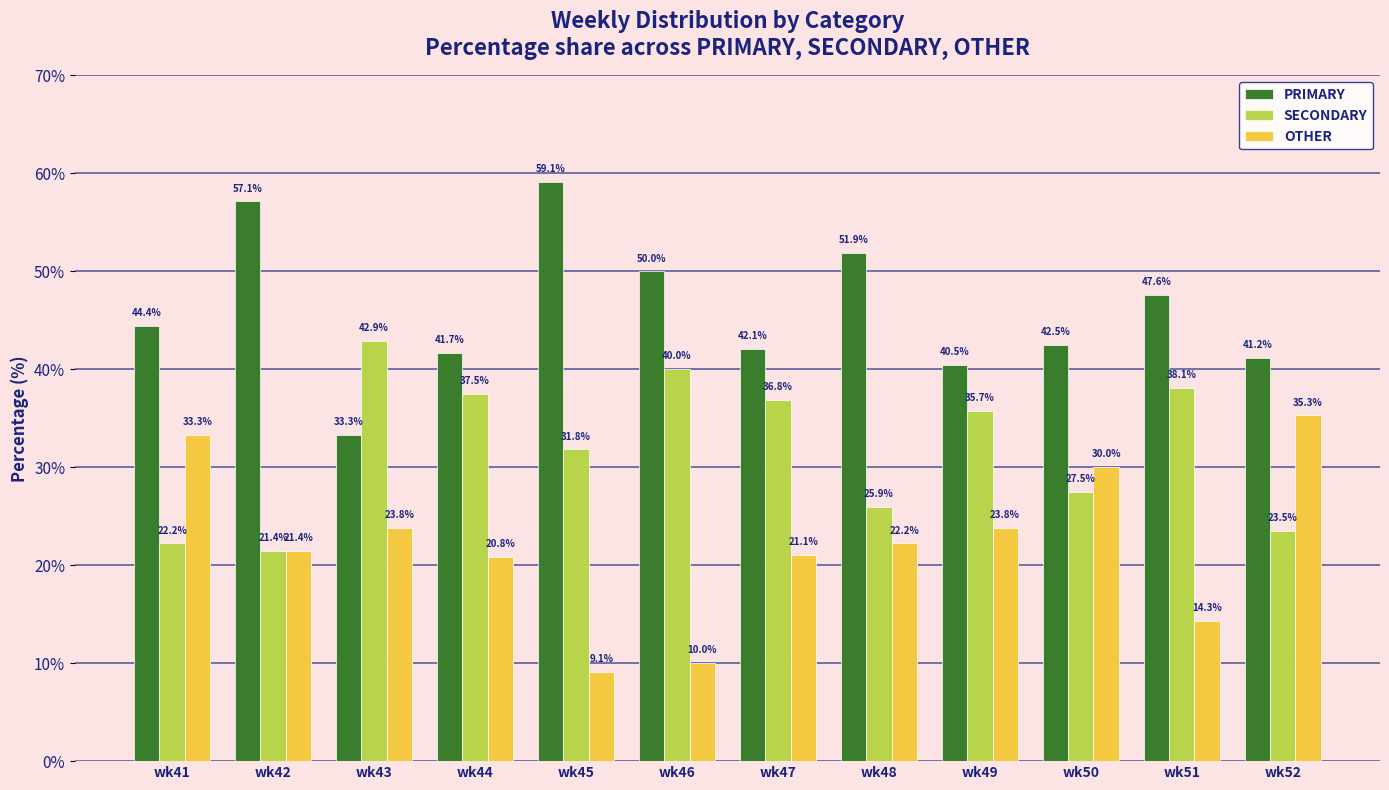

What is the value of the OTHER bar at the 12th from the left?

35.3